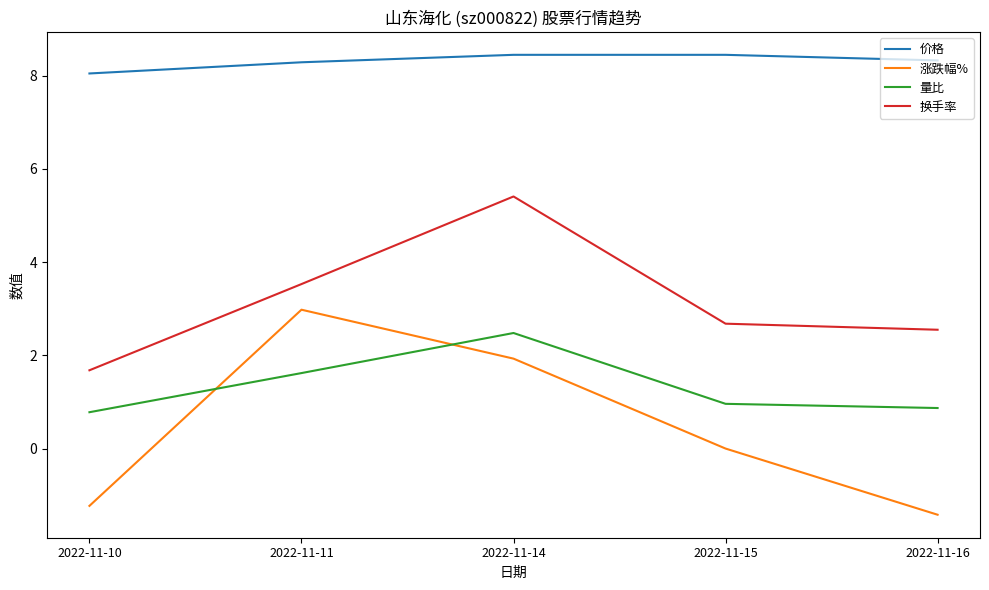

True or false: 量比 and 价格 intersect in this chart.

False